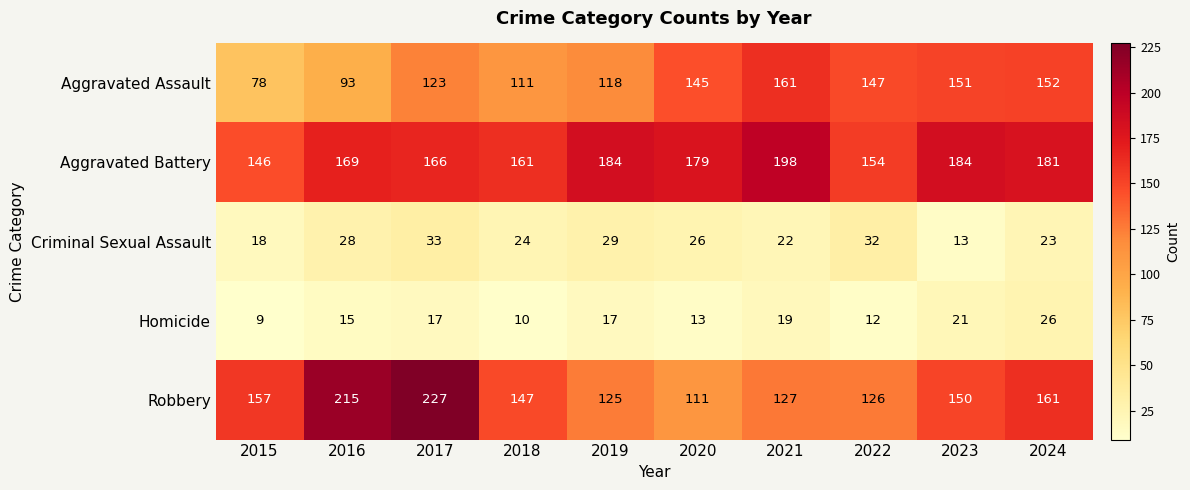

How many data points in Homicide are less than 17?

5